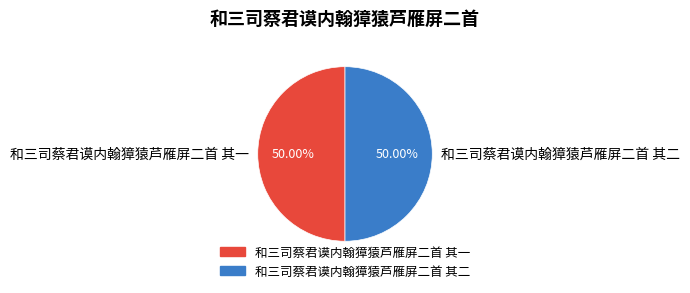

How many slices are in this pie chart?

2